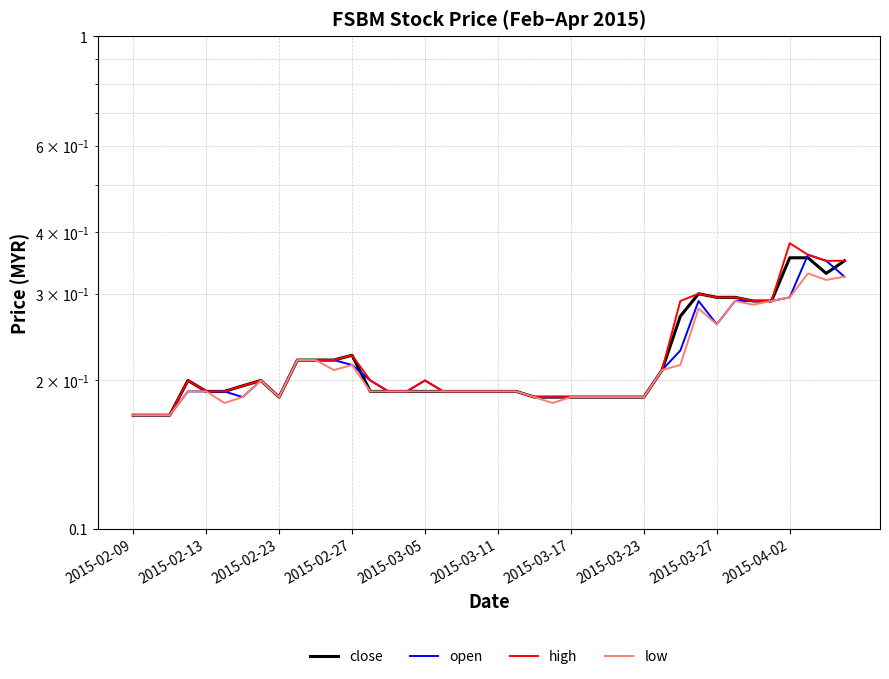

List the series in order of their overall mean, highest first.

high, close, open, low